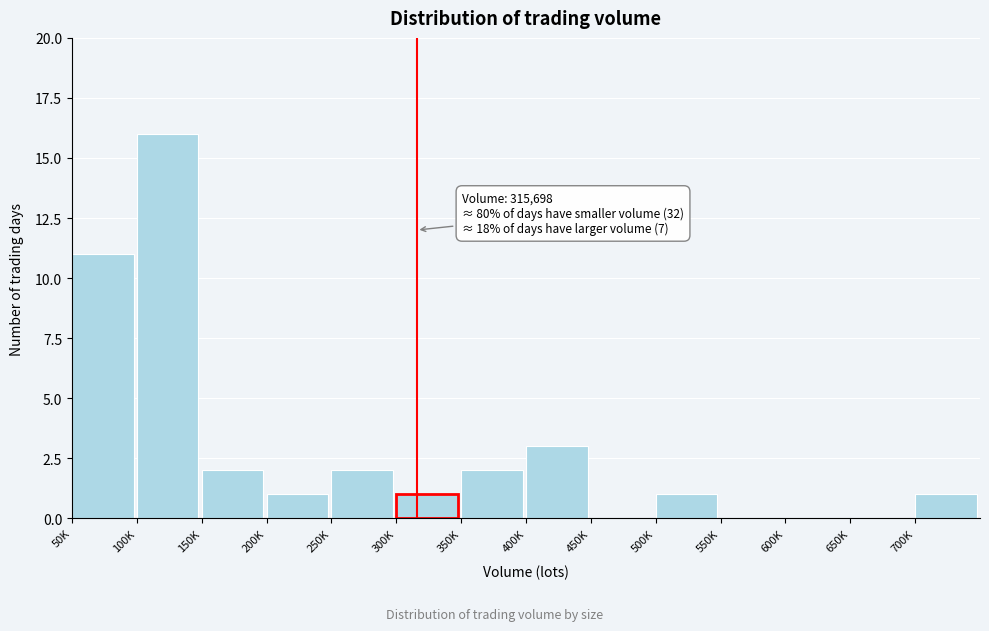

Reading left to right, transcribe all the data shown in this chart.

50K=11	100K=16	150K=2	200K=1	250K=2	300K=1	350K=2	400K=3	450K=0	500K=1	550K=0	600K=0	650K=0	700K=1